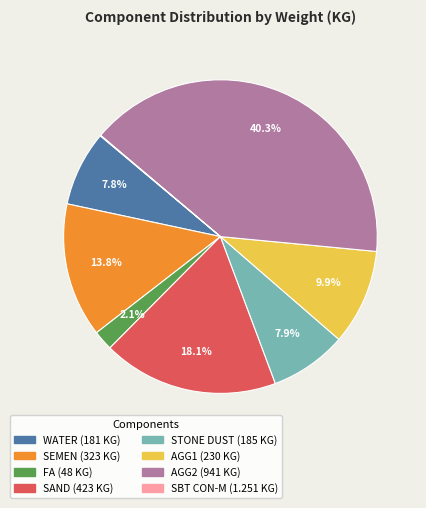

To the nearest percent, what is the average slice percentage?

12%